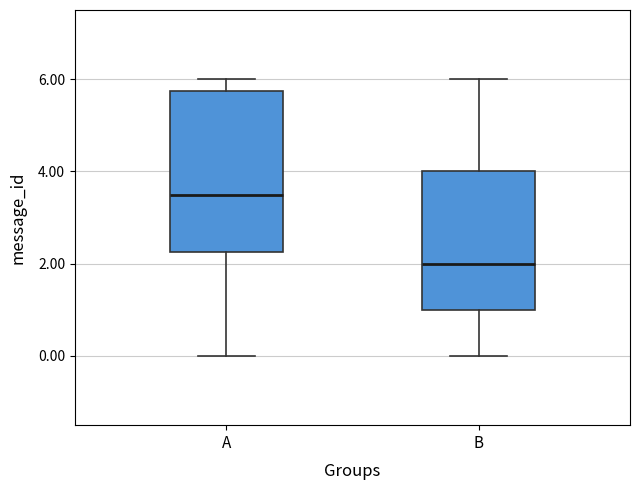

Reading left to right, read every box against the y-axis: the position of its median line, the range the box covers, and the ends of its whiskers. The values are not printed on the chart, so give them approximately, as read against the axis.

A: median 3.6, box 2.2 to 5.8, whiskers 0.0 to 6.0
B: median 2.0, box 1.0 to 4.0, whiskers 0.0 to 6.0